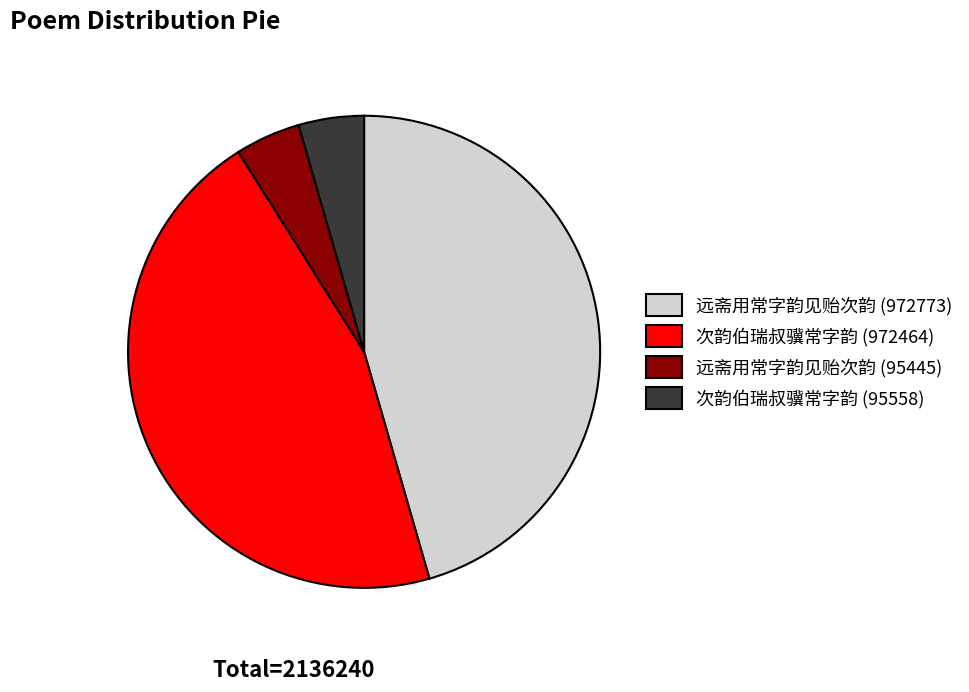

Approximately how many times larger is the value at 远斋用常字韵见贻次韵 (972773) compared to 次韵伯瑞叔骥常字韵 (95558)?

10.2